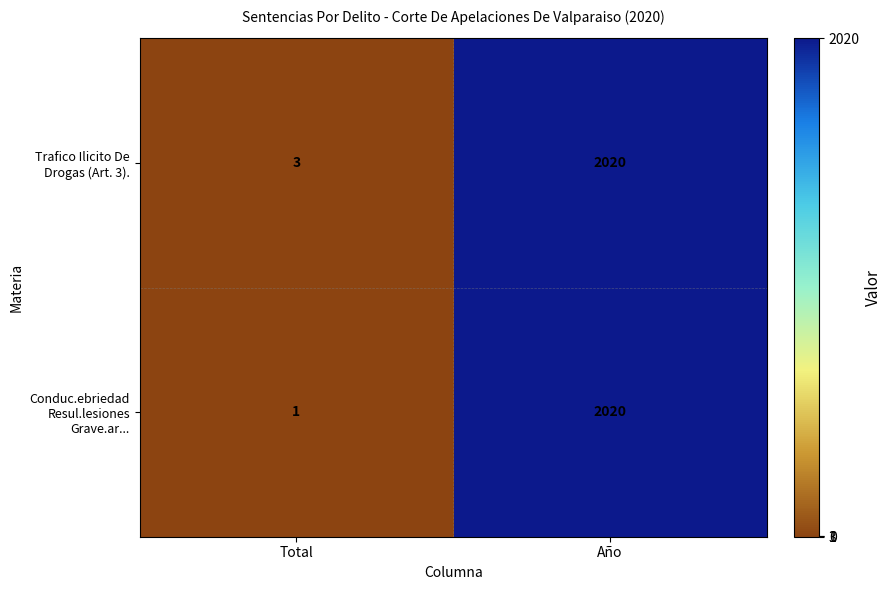

List the series in order of their overall mean, highest first.

Trafico Ilicito De Drogas (Art. 3)., Conduc.ebriedad Resul.lesiones Grave.ar...